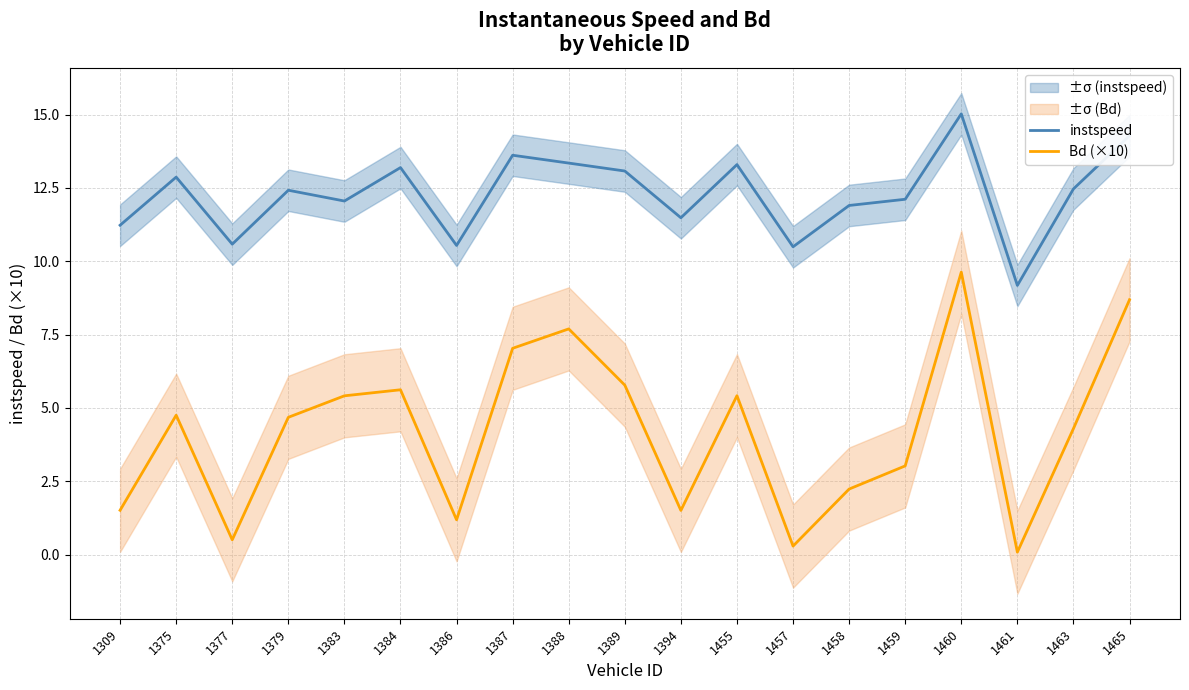

How many interior local peaks does the Bd (×10) series have?

5